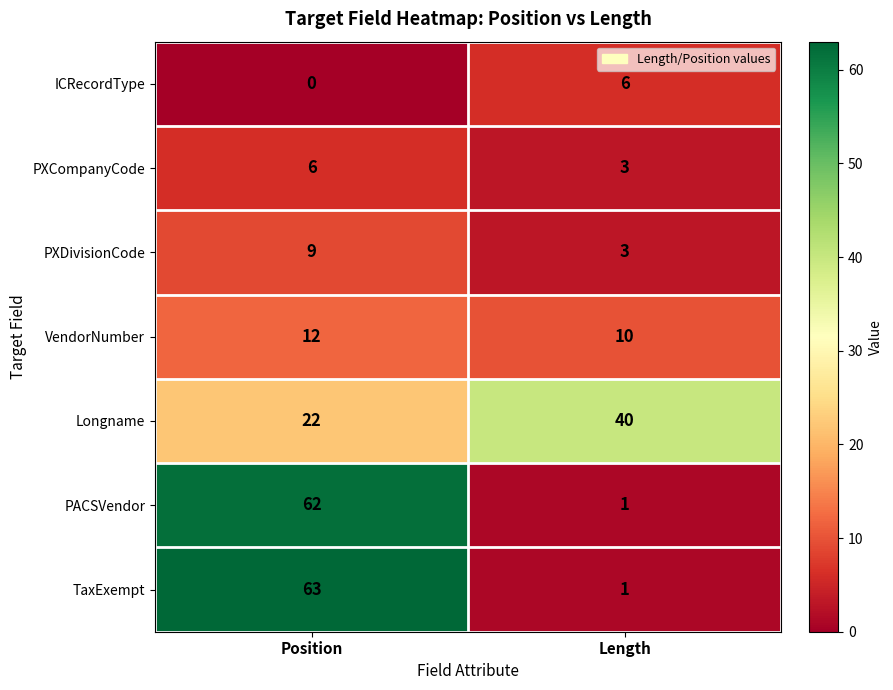

What is the spread (max minus min) of values at Position?

63